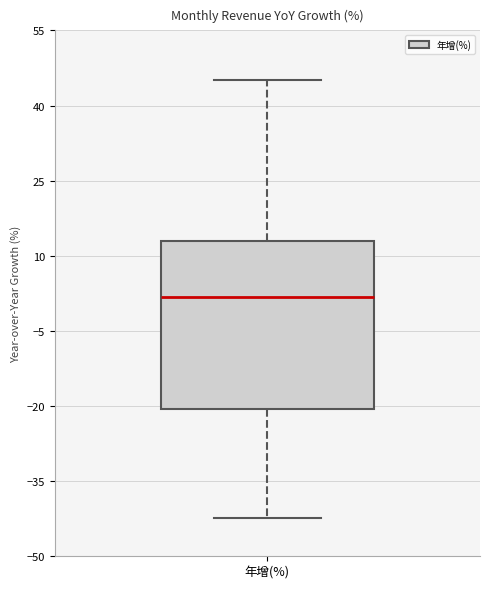

Read this box plot against the y-axis: the position of the median line, the range covered by the box, and the ends of both whiskers. The values are not printed on the chart, so give them approximately, as read against the axis.

median 2, box -20 to 12, whiskers -42 to 46